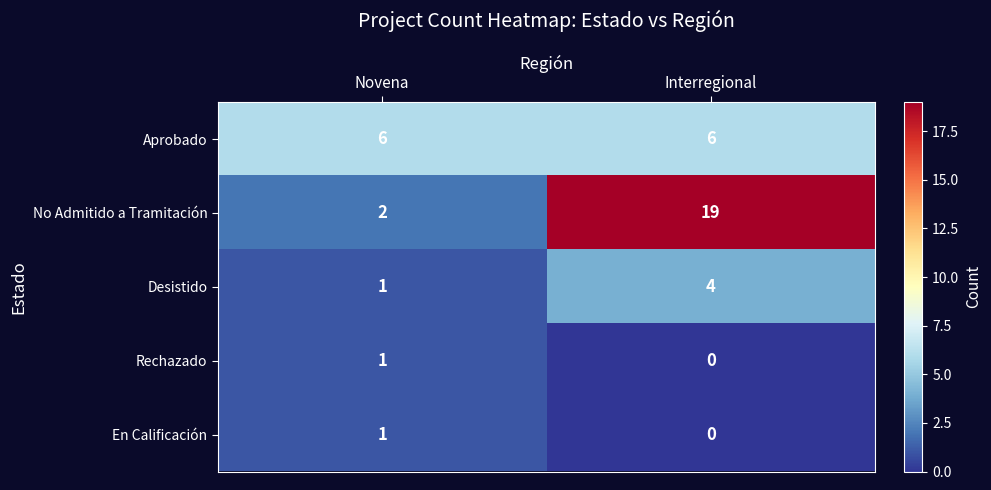

What is the difference between the maximum and minimum values in the Desistido series?

3